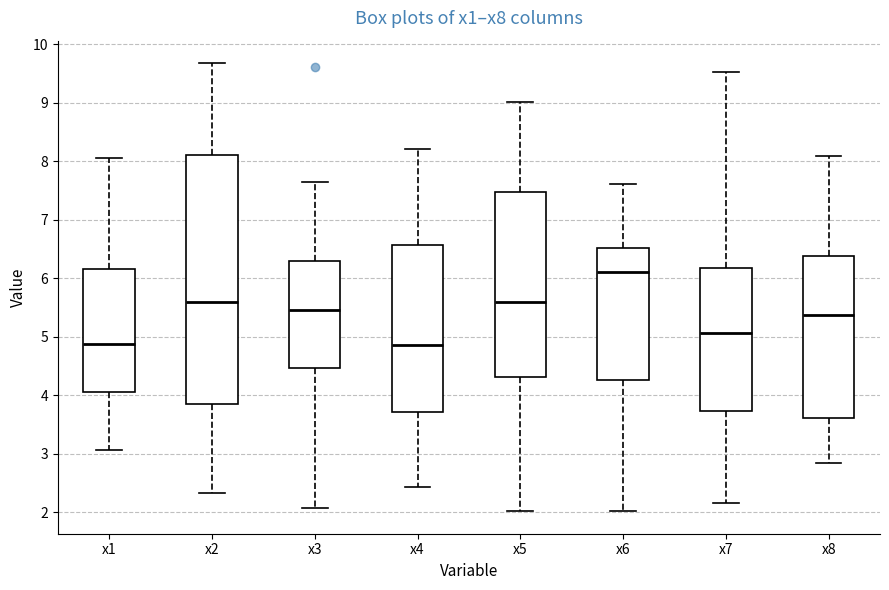

Comparing the boxes themselves (not the whiskers), which one is the tallest?

x2